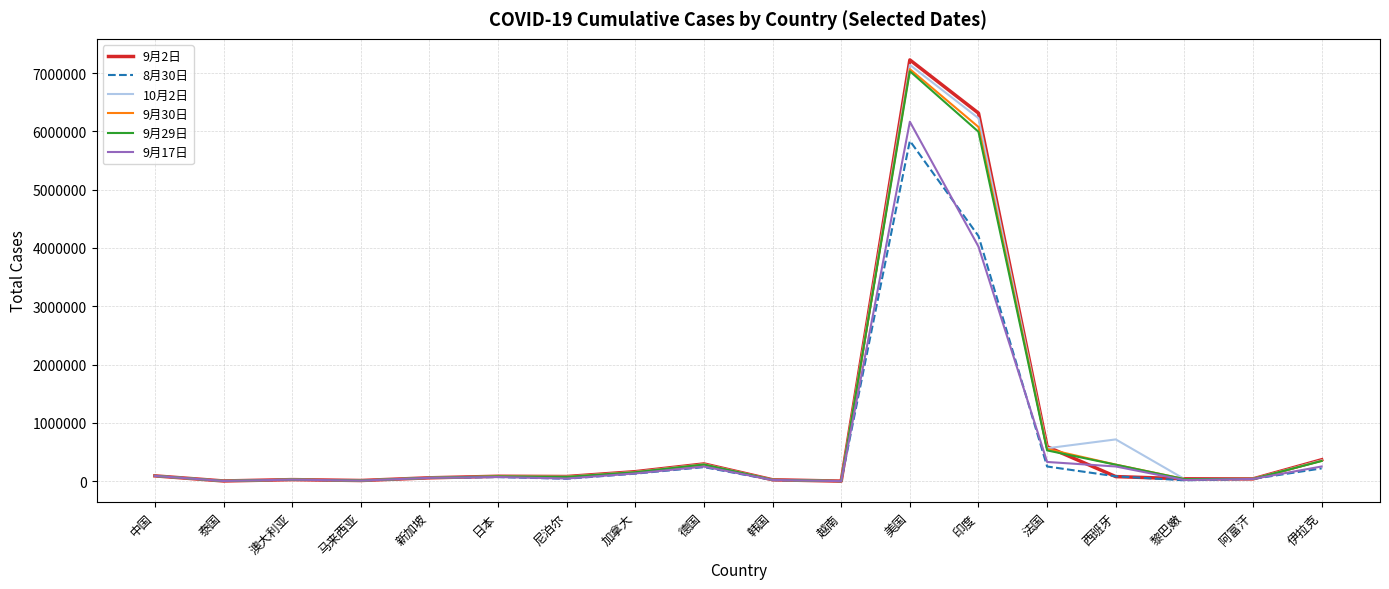

Is the value of 9月29日 at 日本 greater than the value of 9月30日 at 美国?

No